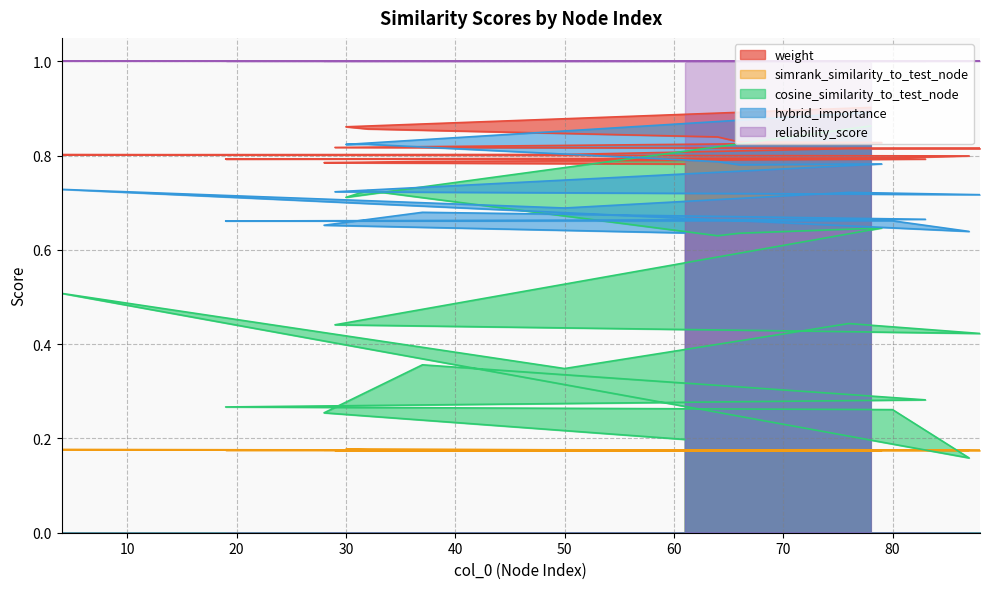

What is the label of the 11th point from the right?

88